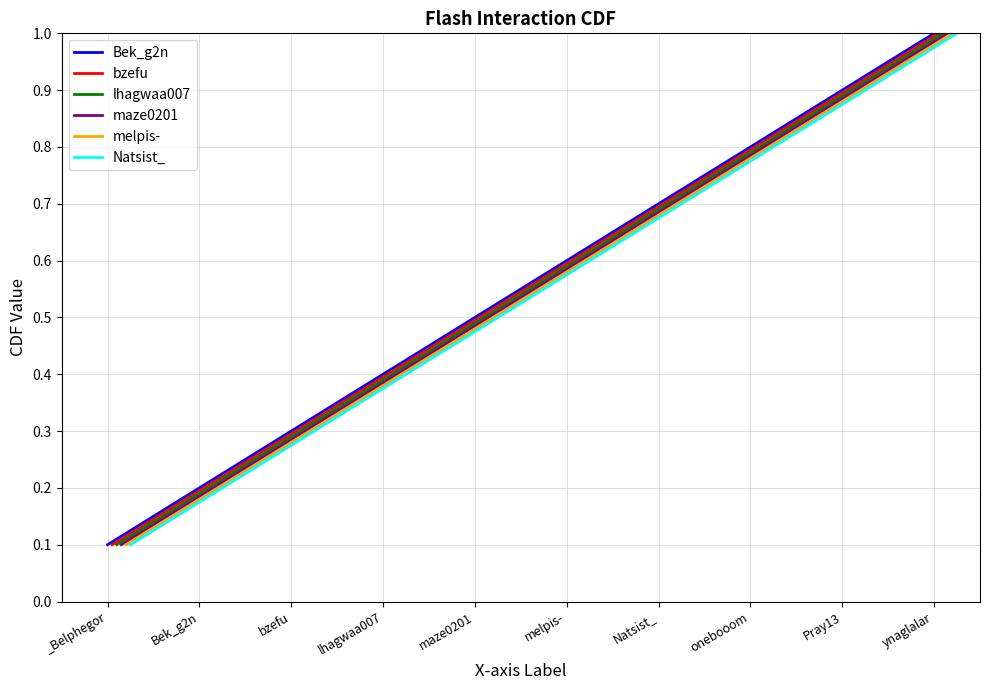

Reading left to right, extract all data points from this chart.

Bek_g2n: _Belphegor=0.1	Bek_g2n=0.2	bzefu=0.3	lhagwaa007=0.4	maze0201=0.5	melpis-=0.6	Natsist_=0.7	onebooom=0.8	Pray13=0.9	ynaglalar=1.0
bzefu: _Belphegor=0.1	Bek_g2n=0.2	bzefu=0.3	lhagwaa007=0.4	maze0201=0.5	melpis-=0.6	Natsist_=0.7	onebooom=0.8	Pray13=0.9	ynaglalar=1.0
lhagwaa007: _Belphegor=0.1	Bek_g2n=0.2	bzefu=0.3	lhagwaa007=0.4	maze0201=0.5	melpis-=0.6	Natsist_=0.7	onebooom=0.8	Pray13=0.9	ynaglalar=1.0
maze0201: _Belphegor=0.1	Bek_g2n=0.2	bzefu=0.3	lhagwaa007=0.4	maze0201=0.5	melpis-=0.6	Natsist_=0.7	onebooom=0.8	Pray13=0.9	ynaglalar=1.0
melpis-: _Belphegor=0.1	Bek_g2n=0.2	bzefu=0.3	lhagwaa007=0.4	maze0201=0.5	melpis-=0.6	Natsist_=0.7	onebooom=0.8	Pray13=0.9	ynaglalar=1.0
Natsist_: _Belphegor=0.1	Bek_g2n=0.2	bzefu=0.3	lhagwaa007=0.4	maze0201=0.5	melpis-=0.6	Natsist_=0.7	onebooom=0.8	Pray13=0.9	ynaglalar=1.0